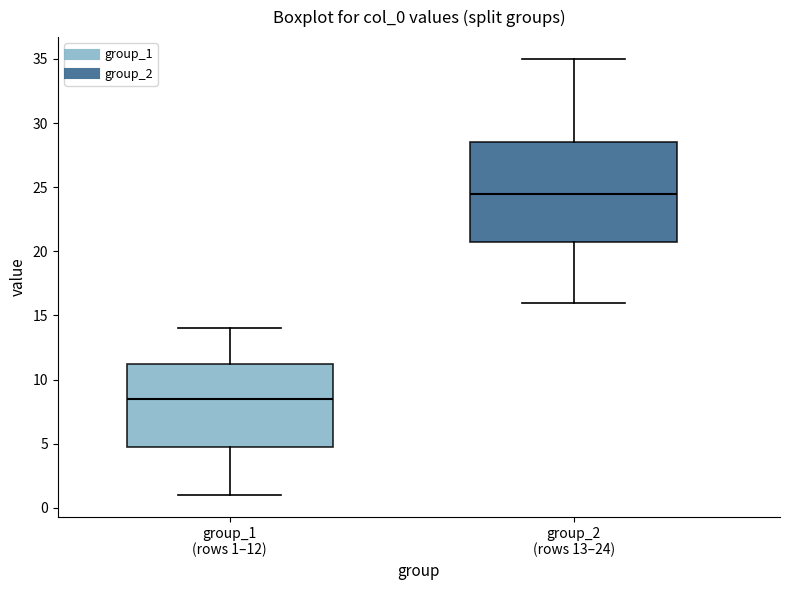

Which box is the tallest, from its lower edge to its upper edge?

group_2 (rows 13–24)